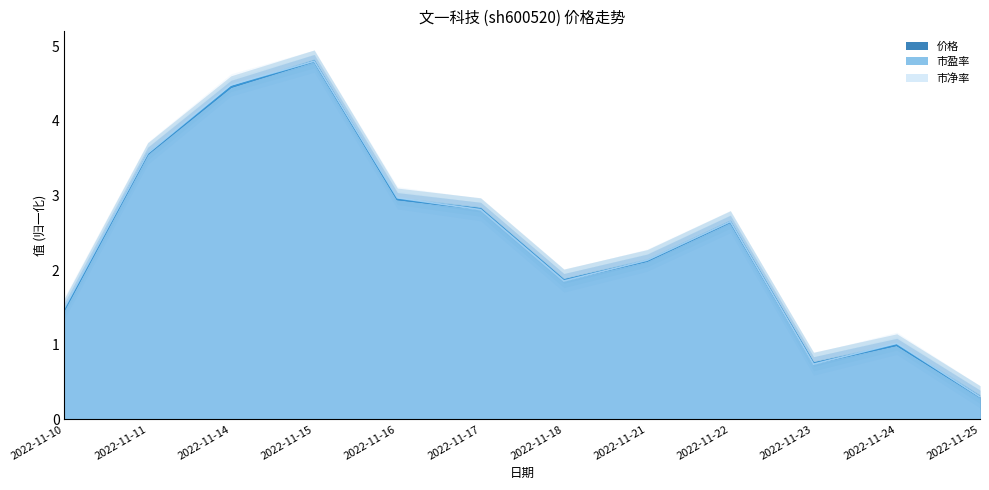

Between 2022-11-15 and 2022-11-22, which series saw the biggest shift?

价格